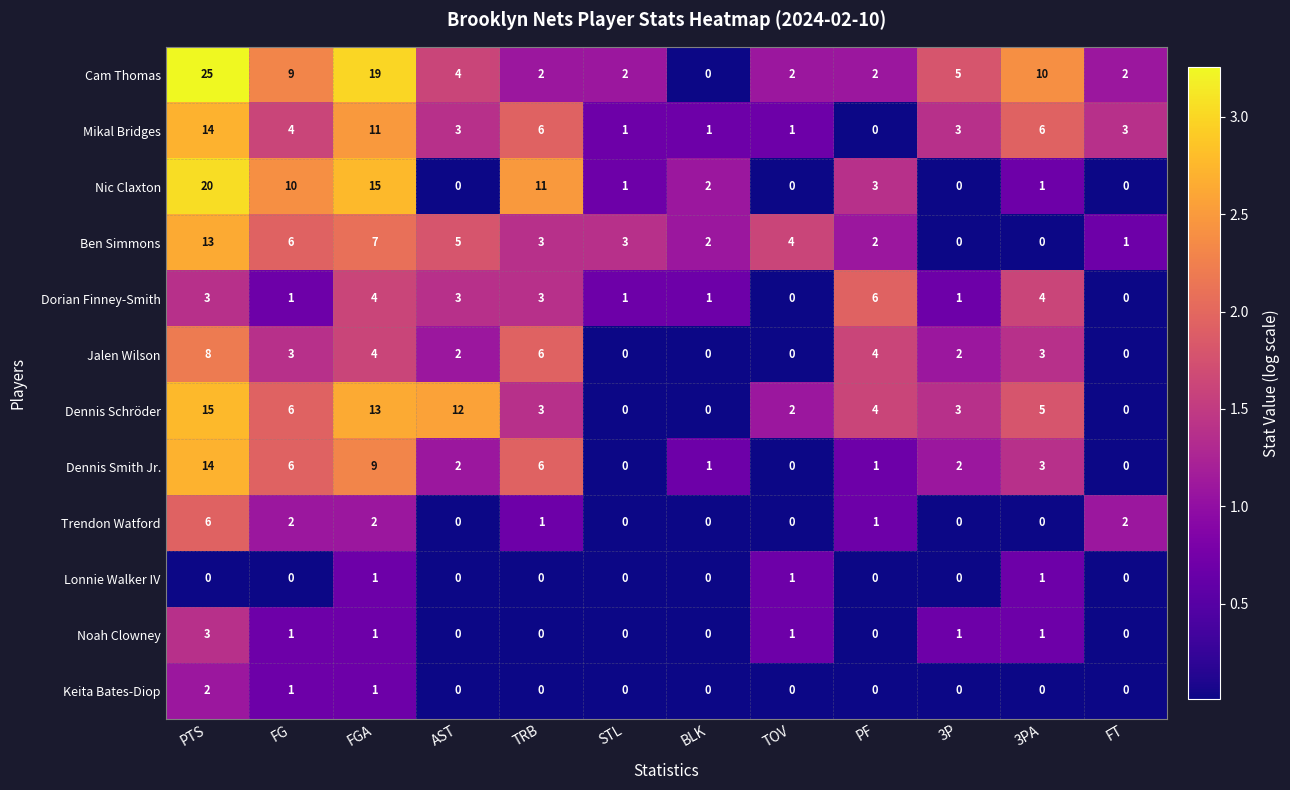

What is the total value across all series at STL?

8